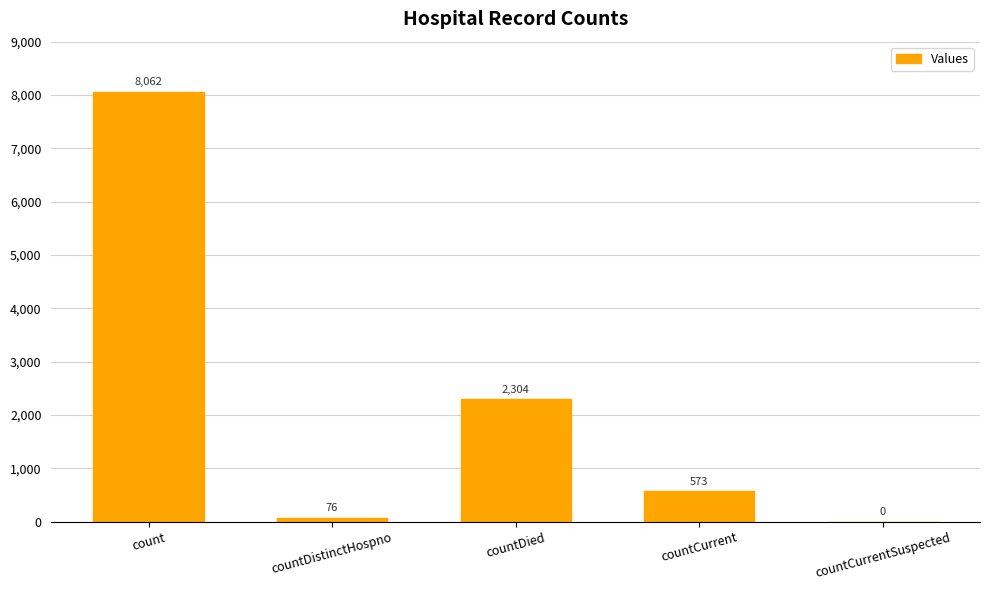

The value at countDied is 2304. True or false?

True